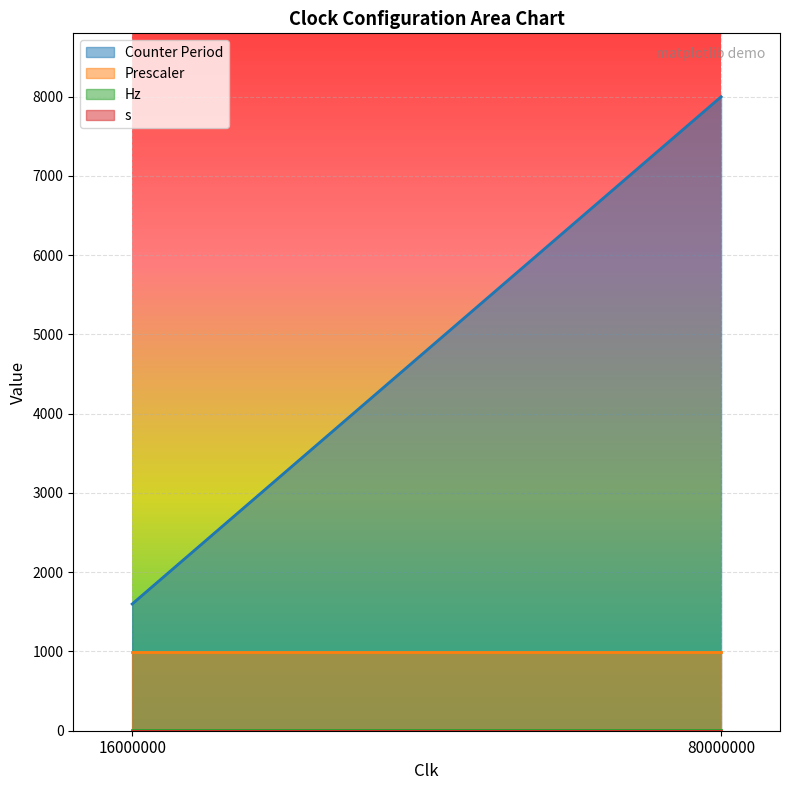

List the labels in order of Counter Period value, smallest first.

16000000, 80000000